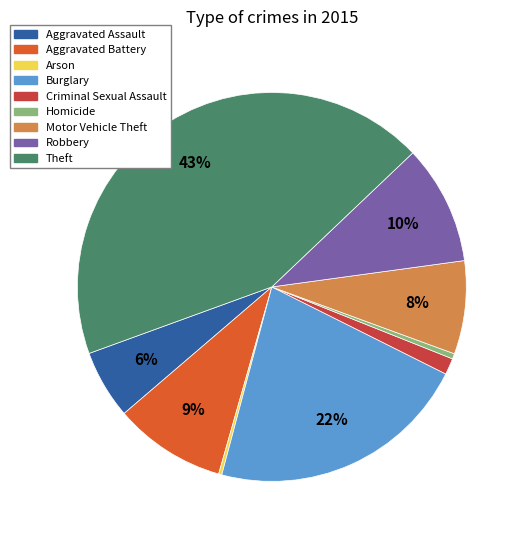

Which category has the biggest portion of the pie?

Theft